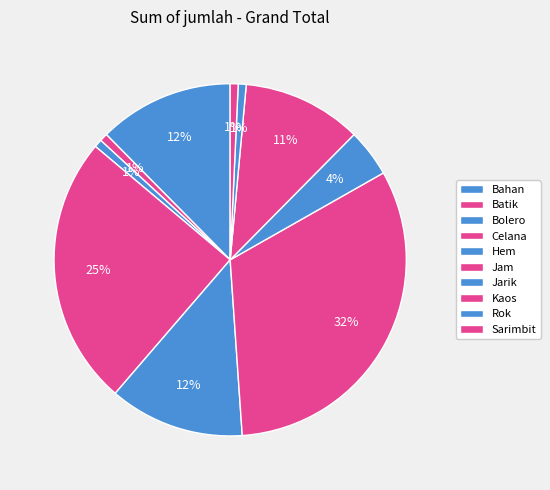

The Bahan slice represents 12% of the pie. True or false?

True